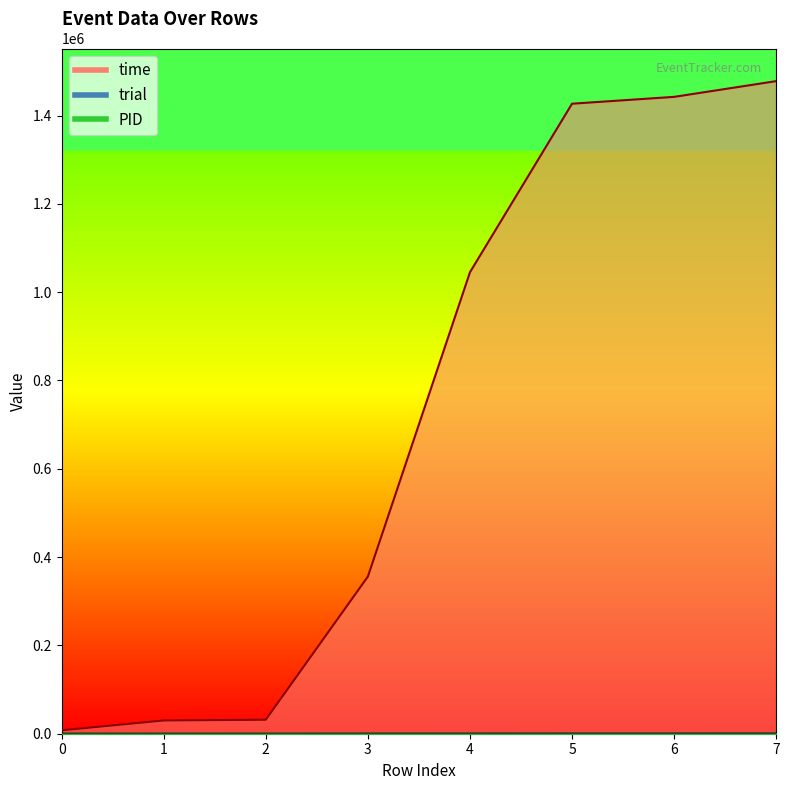

Which series has the widest spread of values?

time